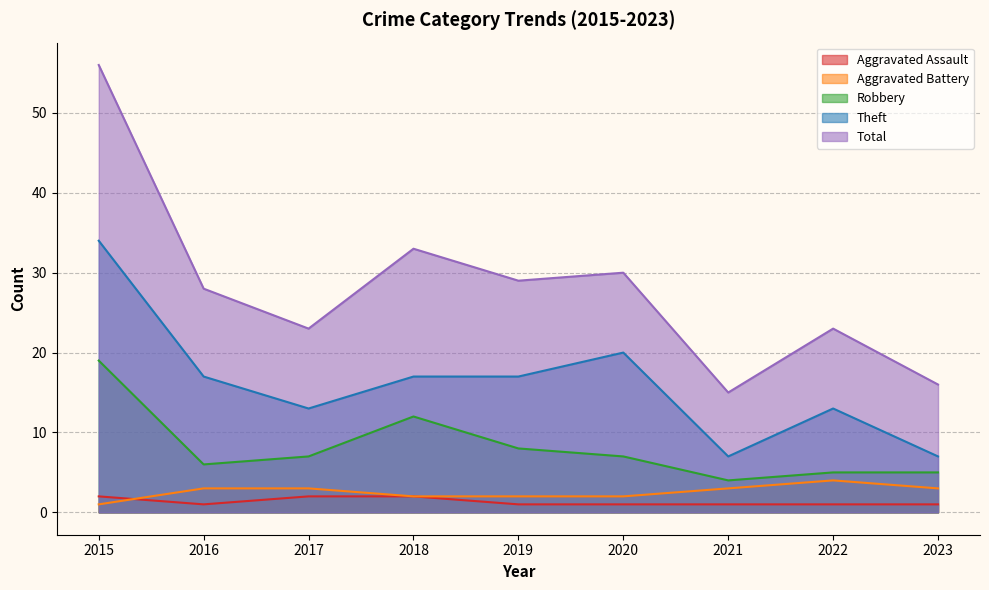

What is the maximum value for Aggravated Battery?

4